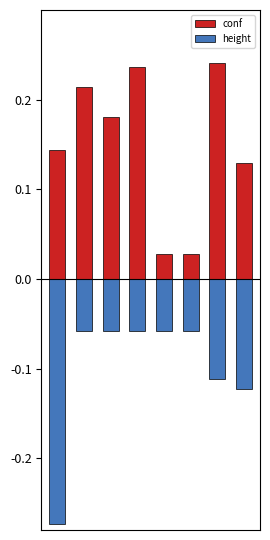

What is the value of the conf bar at the 1st from the left?

0.1